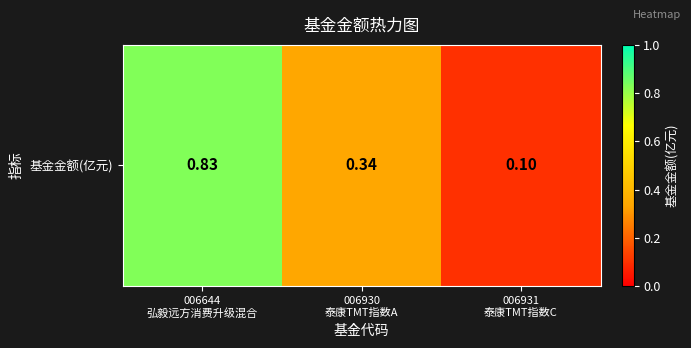

Rank the categories by value from highest to lowest.

006644
弘毅远方消费升级混合, 006930
泰康TMT指数A, 006931
泰康TMT指数C